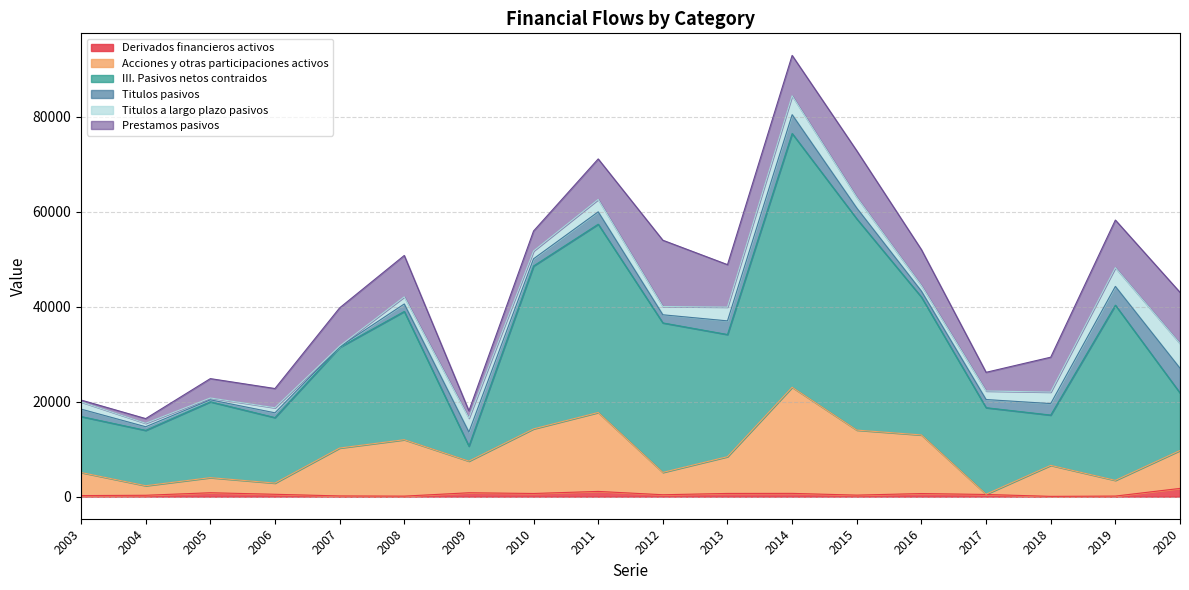

What are all the series names shown in the legend?

Derivados financieros activos, Acciones y otras participaciones activos, III. Pasivos netos contraidos, Titulos pasivos, Titulos a largo plazo pasivos, Prestamos pasivos